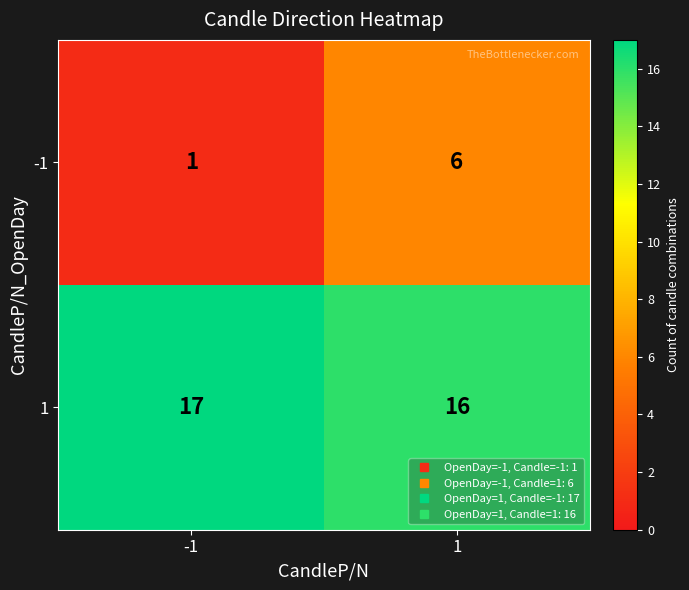

Reading left to right, what are all the values shown in this chart?

-1: 1	6
1: 17	16